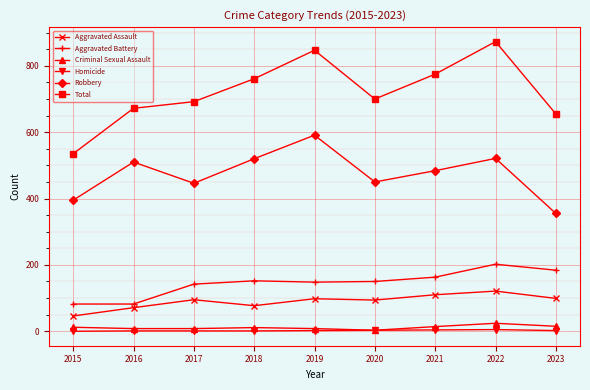

The value of Robbery at 2016 is 510. True or false?

True